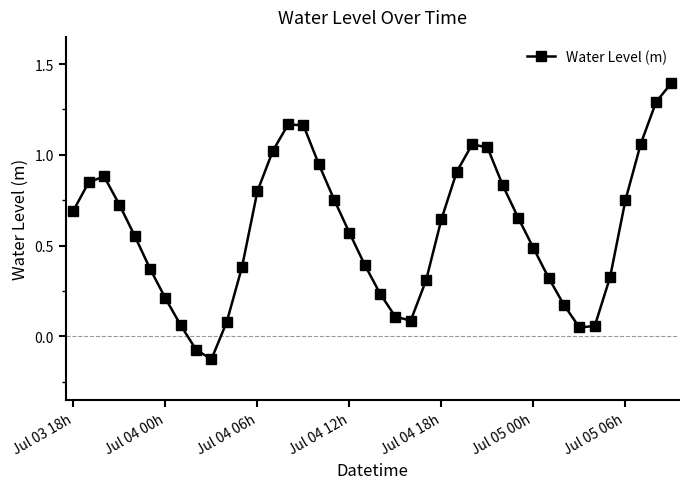

What is the sum of all values?

23.2